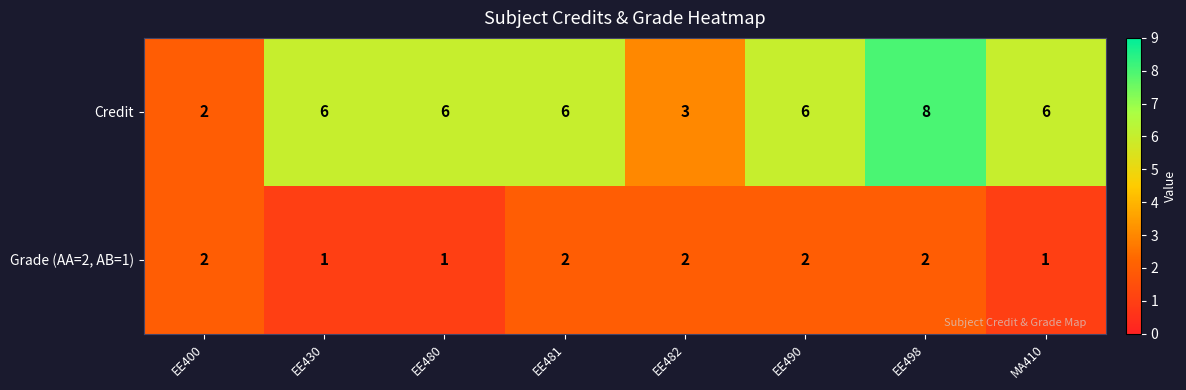

Which category has the highest value in the Credit series?

EE498